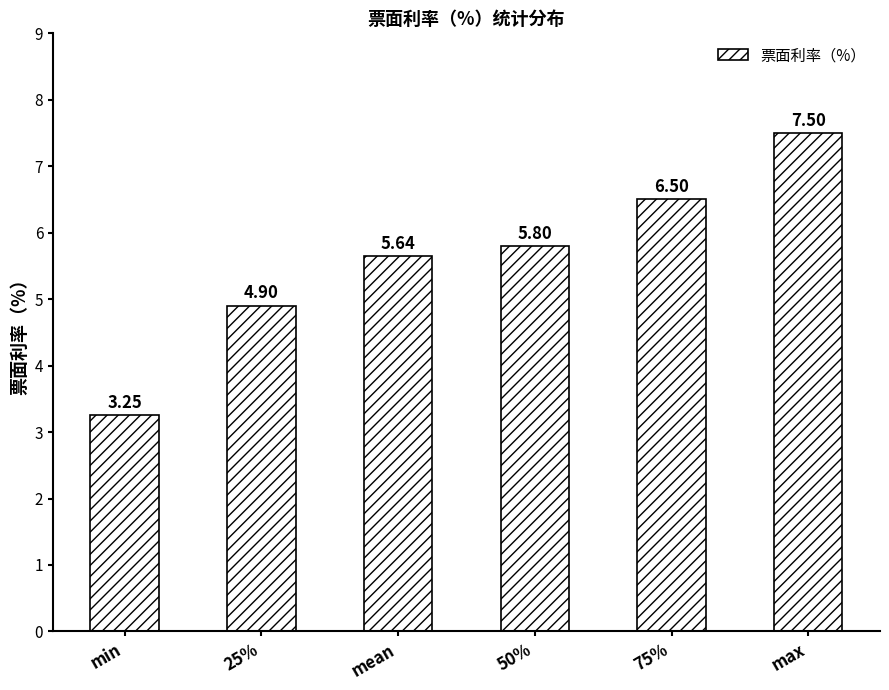

Which category has the highest value across all series?

max